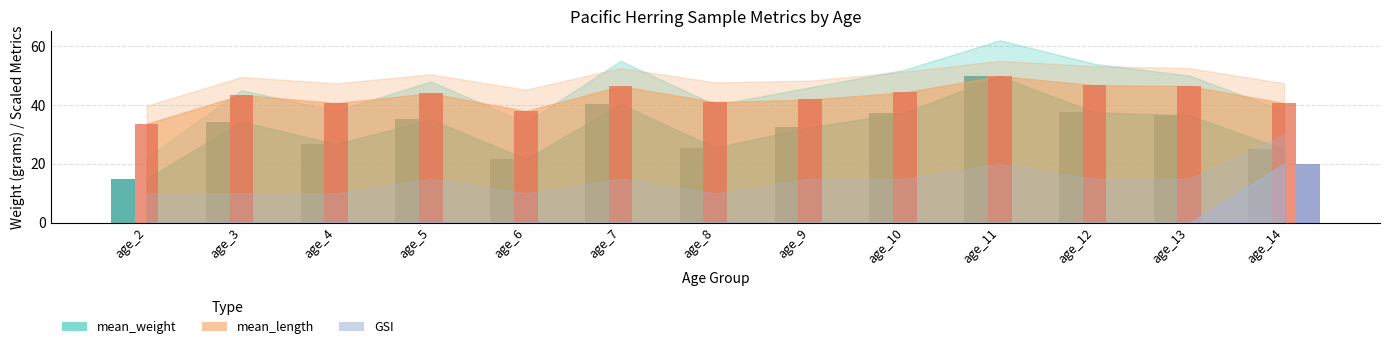

What is the total value across all series at age_10?

81.7